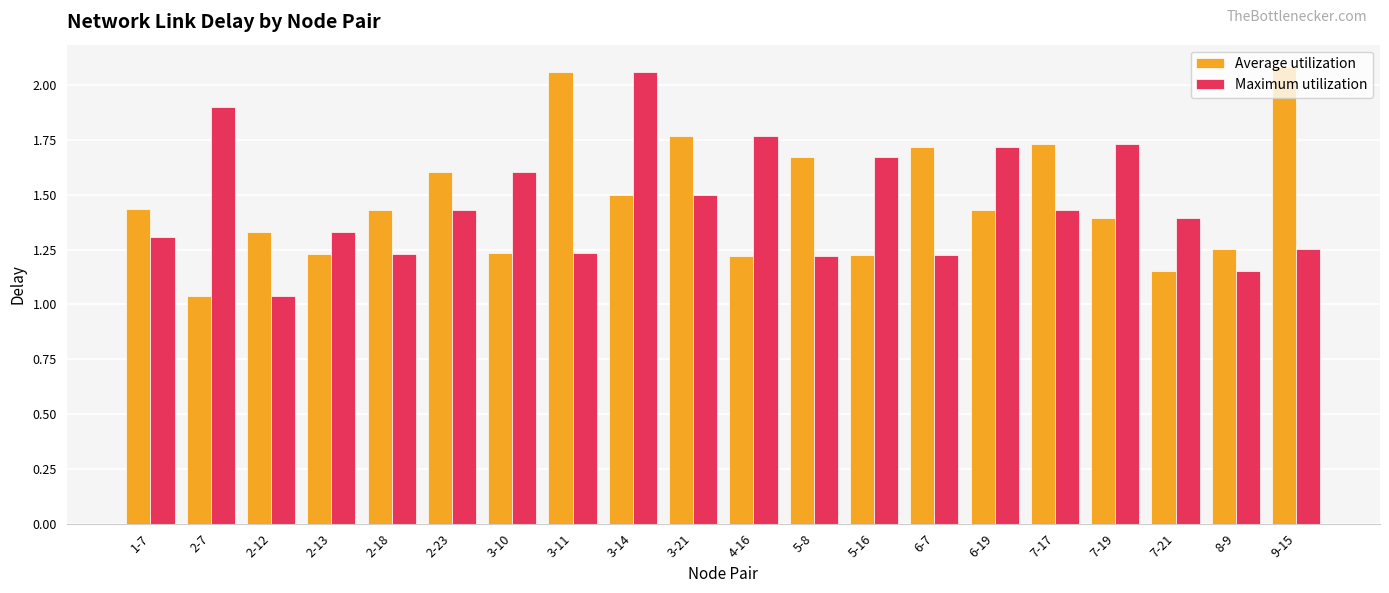

At 6-7, list the series in order from largest to smallest.

Average utilization, Maximum utilization